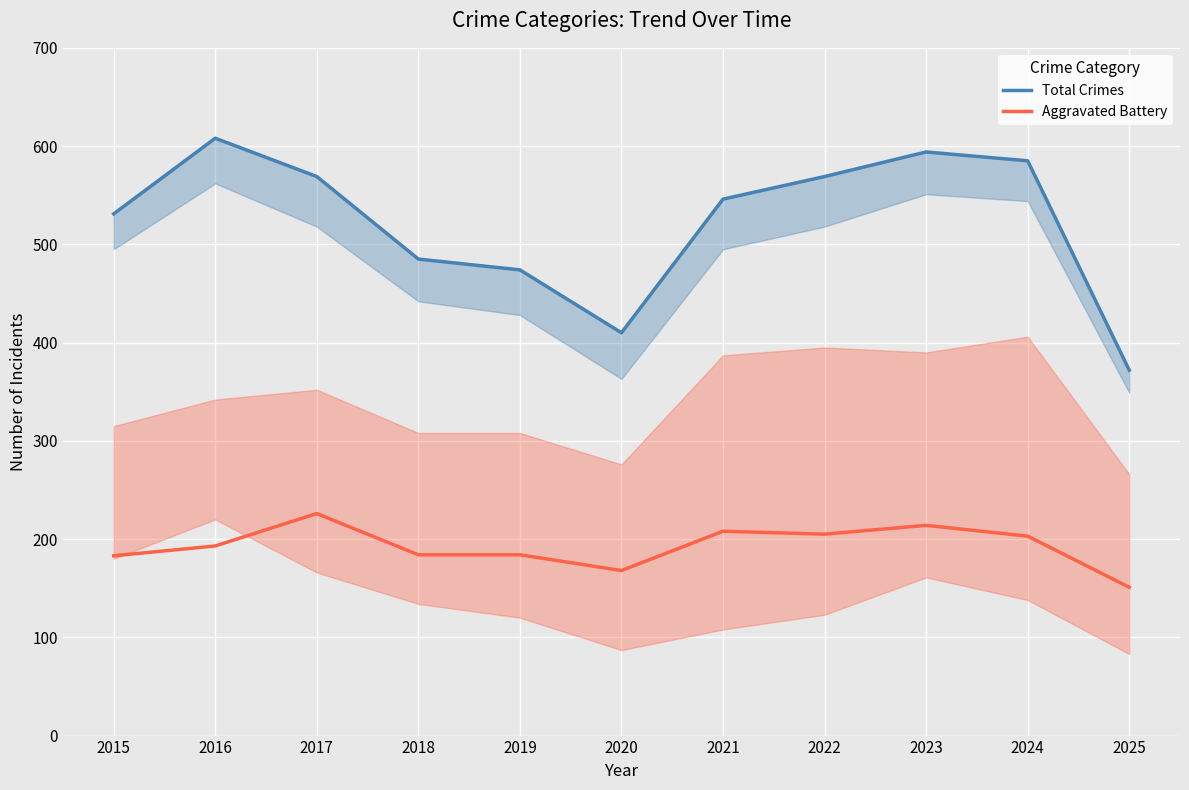

Is this an area chart (filled region under the line)?

No